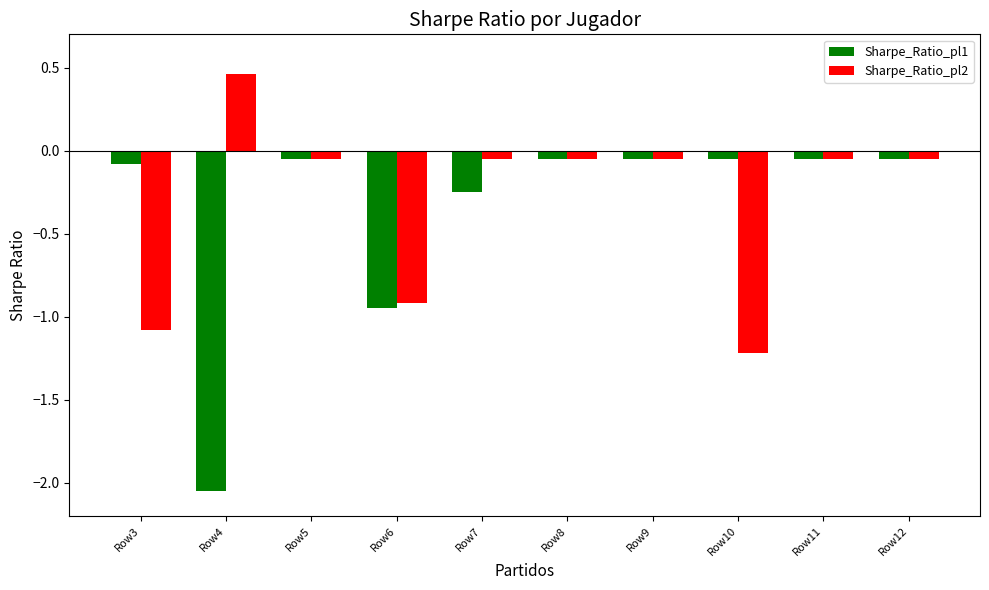

The value of Sharpe_Ratio_pl2 at Row10 is -1.2. True or false?

True